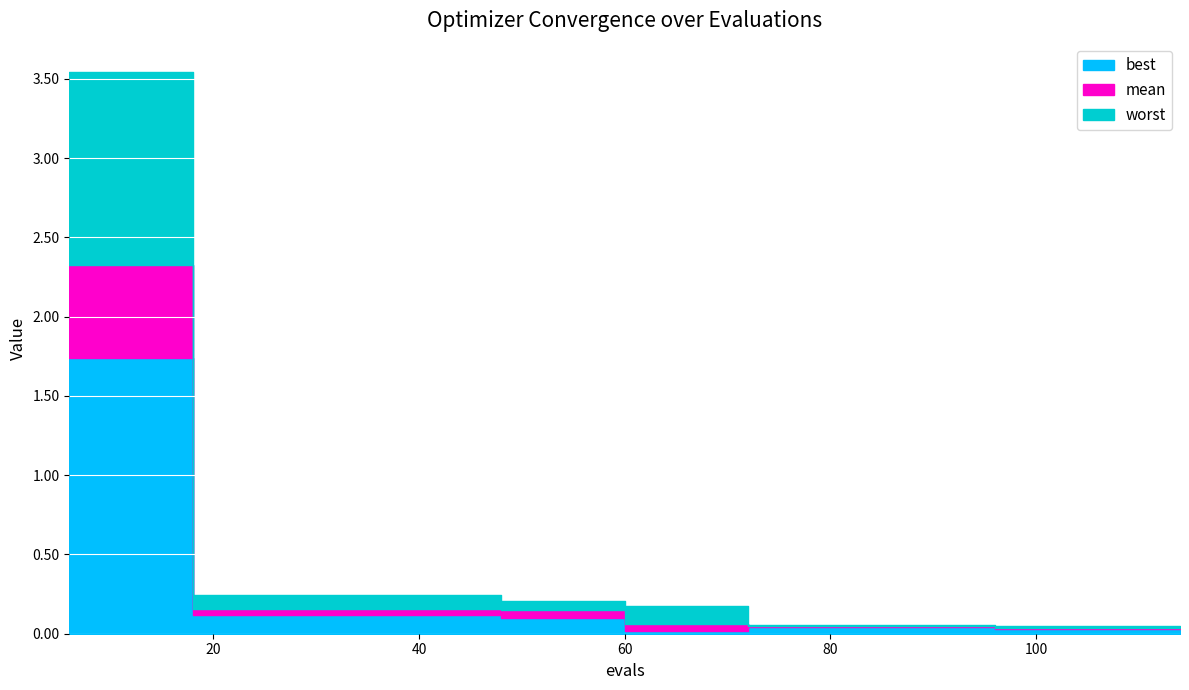

What is the average value of the best series?

0.2